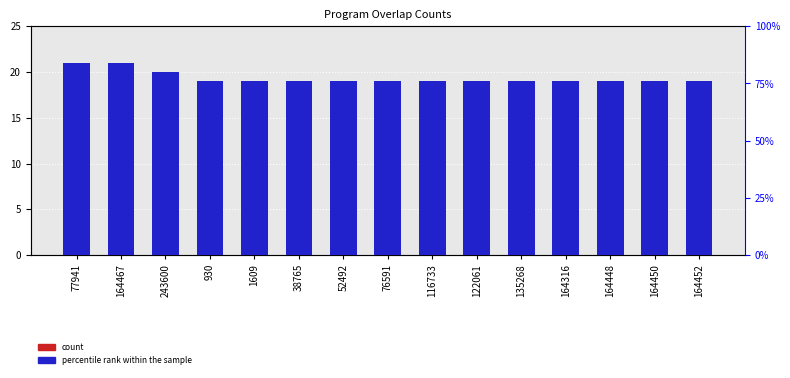

Rank the series by their average value, from lowest to highest.

percentile rank within the sample, count